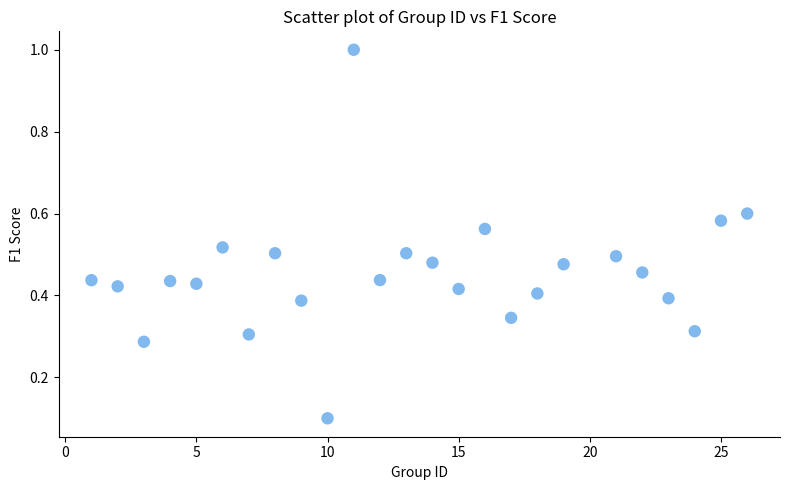

What is the range of Y values (max minus min)?

0.9